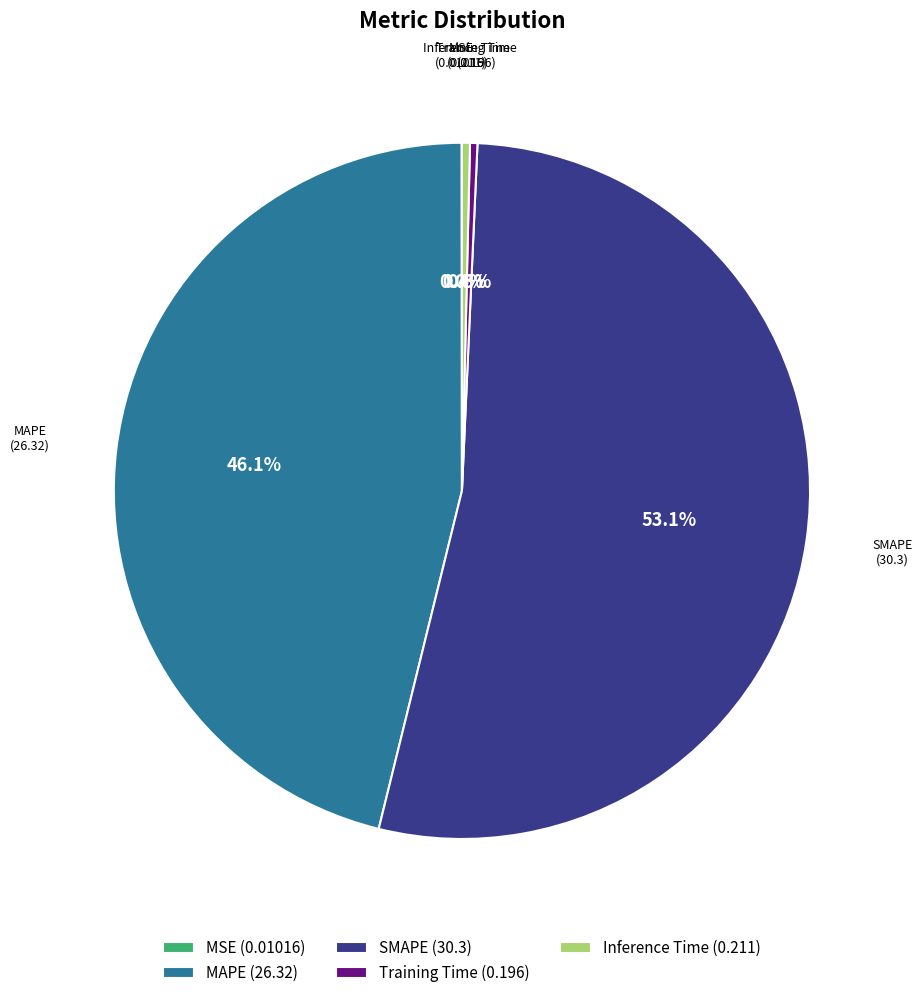

What is the total percentage of Training Time (0.196) and SMAPE (30.3)?

53.5%